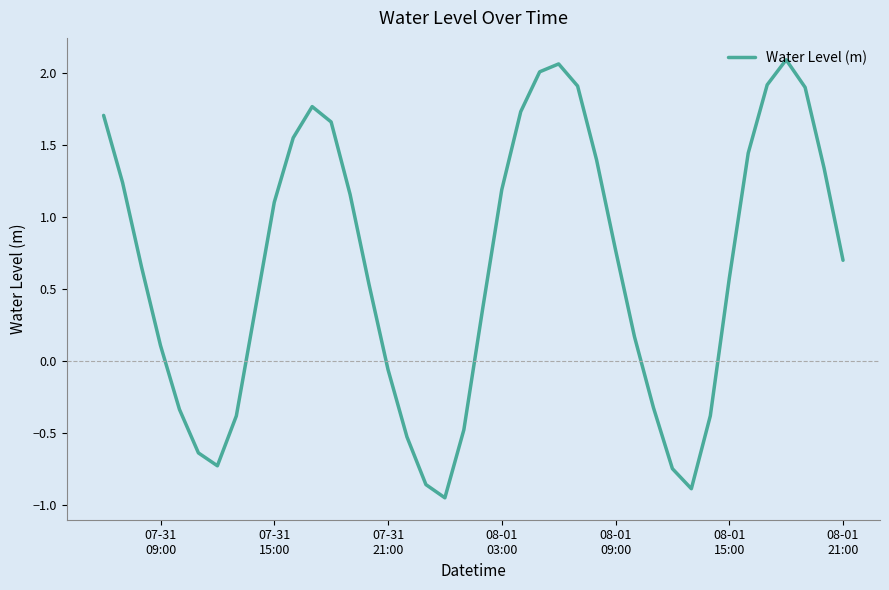

What is the difference between the maximum and minimum values?

3.0